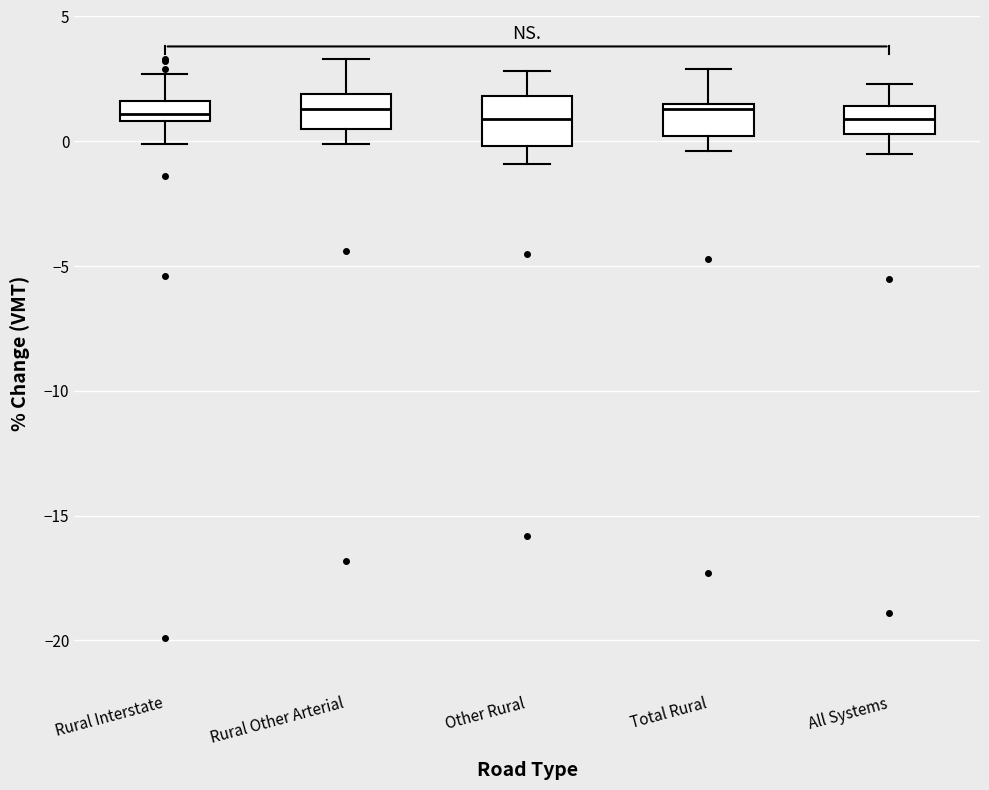

Reading left to right, read every box against the y-axis: the position of its median line, the range the box covers, and the ends of its whiskers. The values are not printed on the chart, so give them approximately, as read against the axis.

Rural Interstate: median 1.0 (inside the box), box 1.0 to 1.5, whiskers 0.0 to 2.5
Rural Other Arterial: median 1.5, box 0.5 to 2.0, whiskers 0.0 to 3.5
Other Rural: median 1.0, box 0.0 to 2.0, whiskers -1.0 to 3.0
Total Rural: median 1.5 (just below the box's upper edge), box 0.0 to 1.5, whiskers -0.5 to 3.0
All Systems: median 1.0, box 0.5 to 1.5, whiskers -0.5 to 2.5